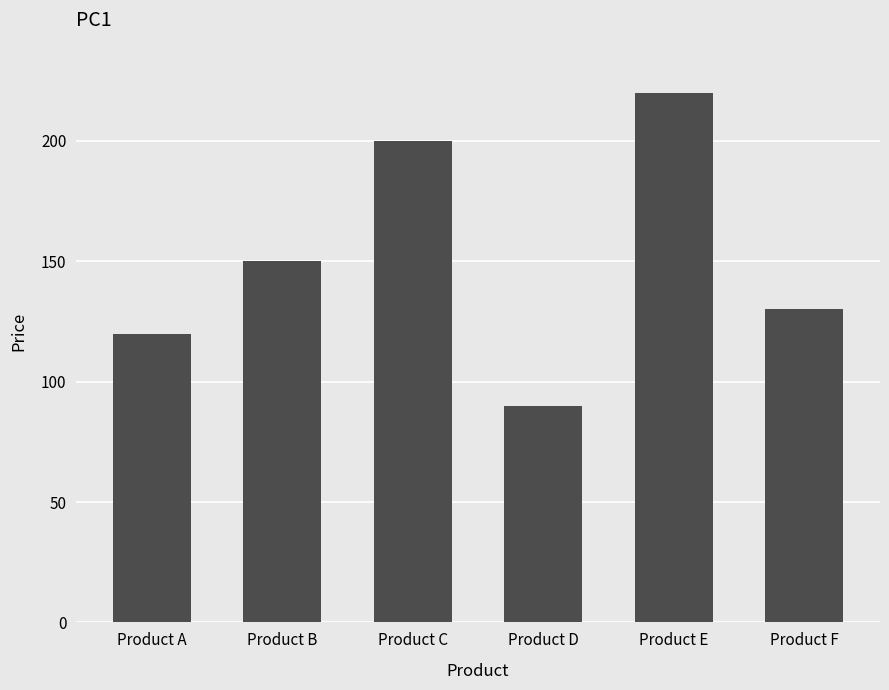

At which category does the chart reach its minimum across all series?

Product D